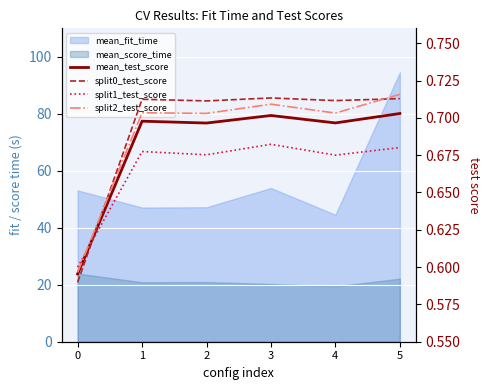

Is it true that split1_test_score equals 0.3 at 3?

False